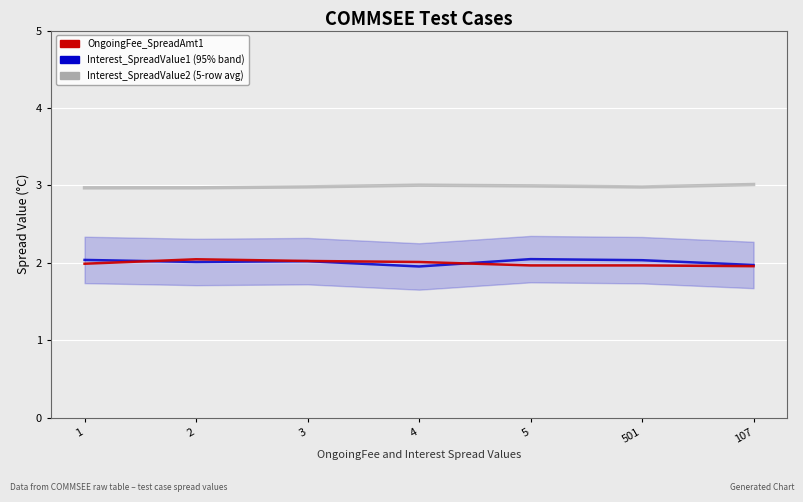

How many lines are shown in the chart?

3